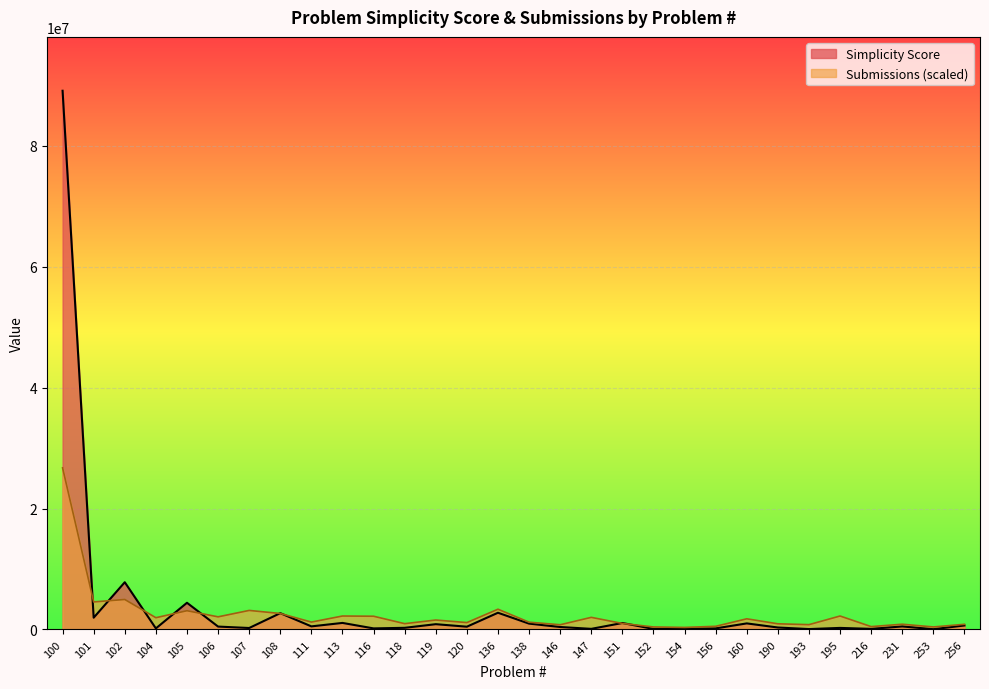

What is the difference between the second highest and second lowest values in the Submissions series?

4542554.6